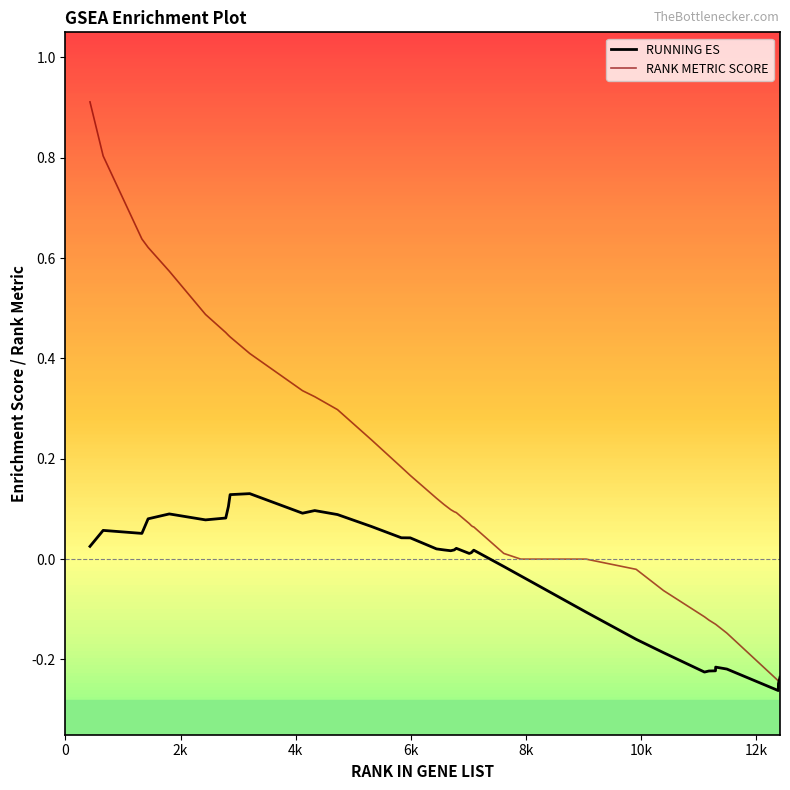

Rank the series by their maximum value, from lowest to highest.

RUNNING ES, RANK METRIC SCORE